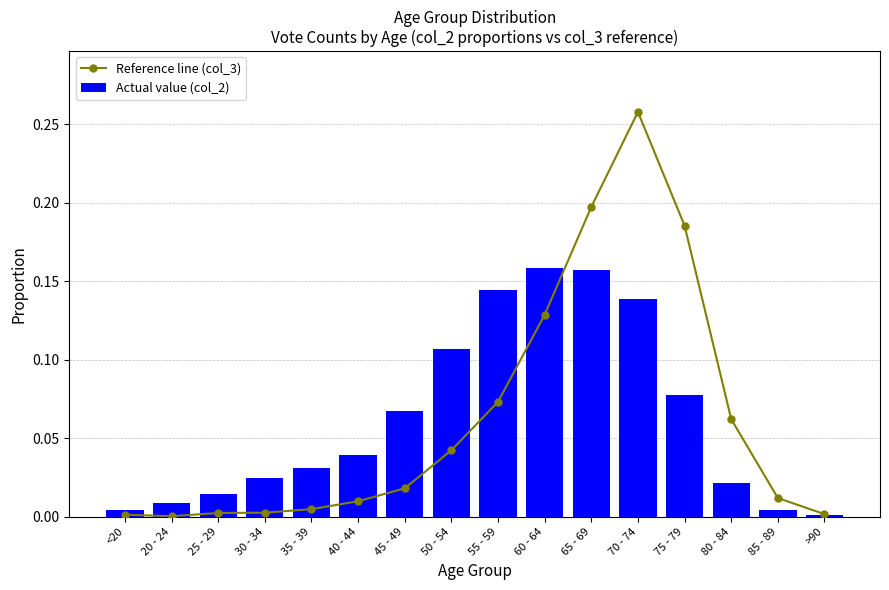

What is the label of the 4th bar from the left?

30 - 34